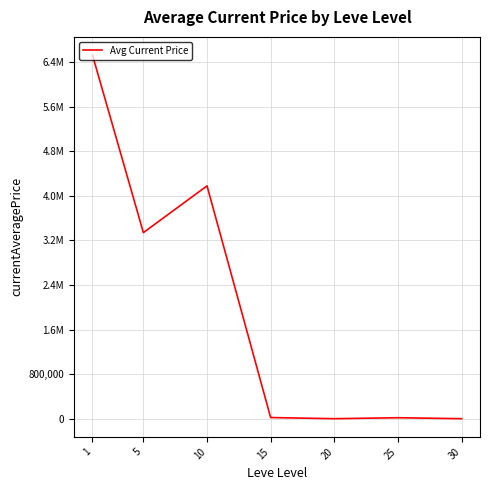

What is the value of the 4th point from the left?

22259.6